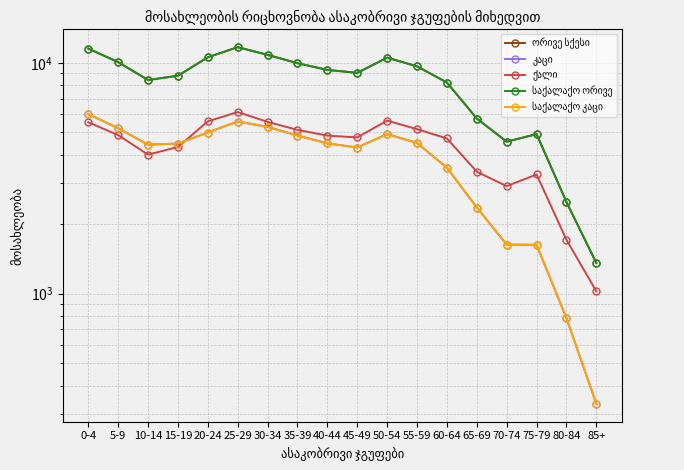

Where does the ორივე სქესი series first go above 9315?

0-4